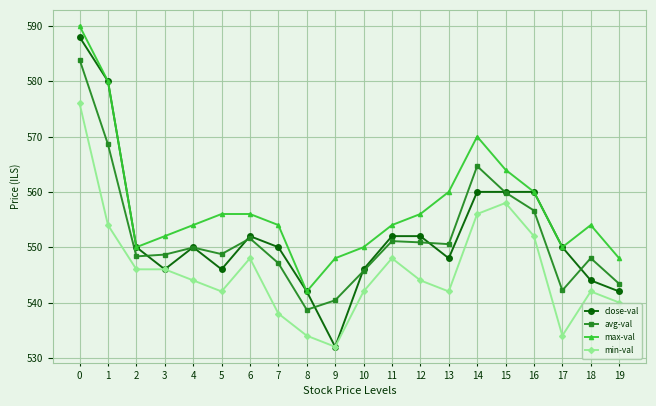

What is the difference between the maximum and minimum values in the avg-val series?

45.2